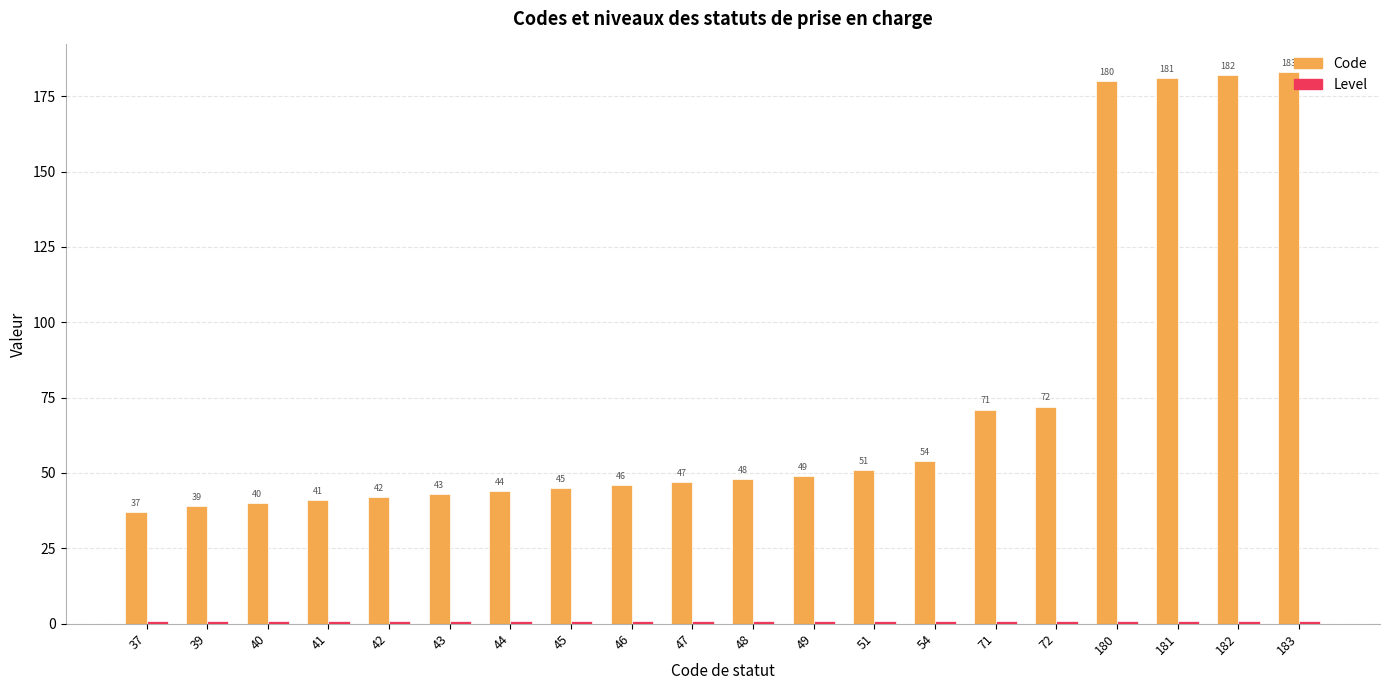

What is the average value of the Code series?

75